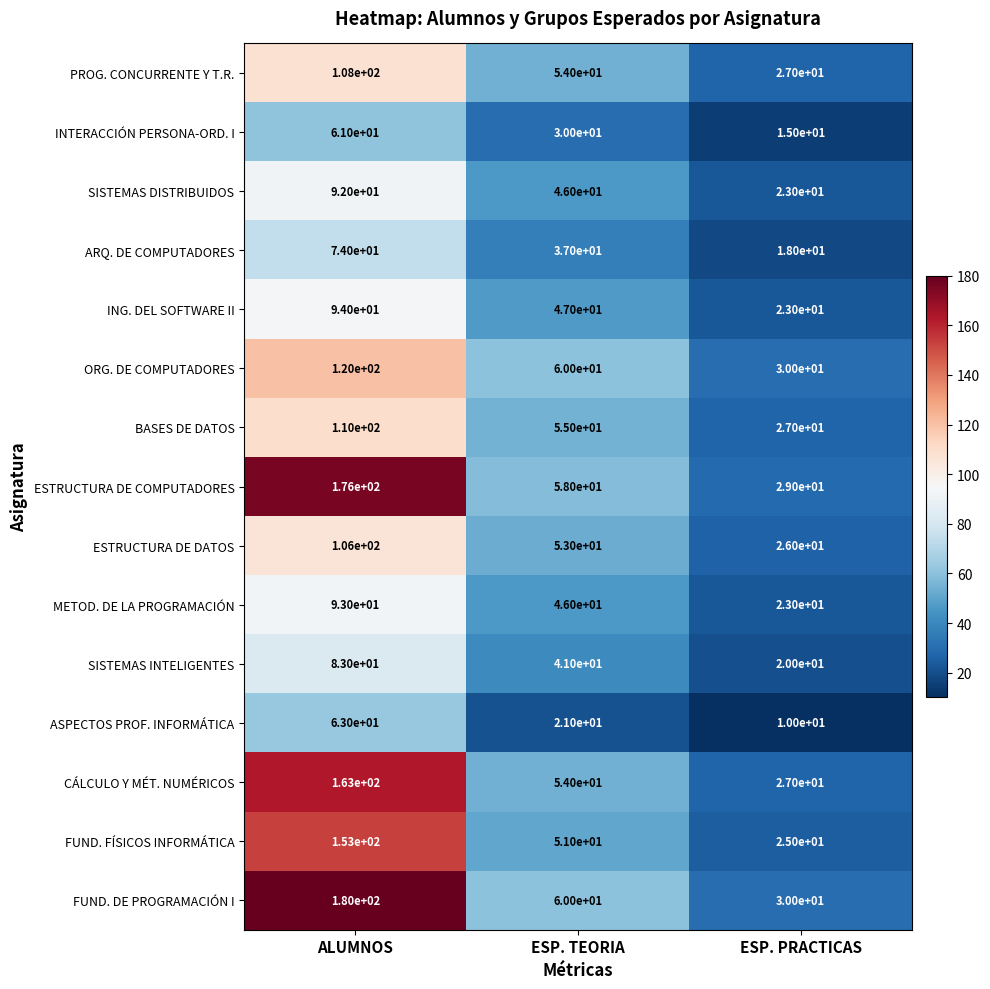

What is the maximum value for SISTEMAS INTELIGENTES?

83